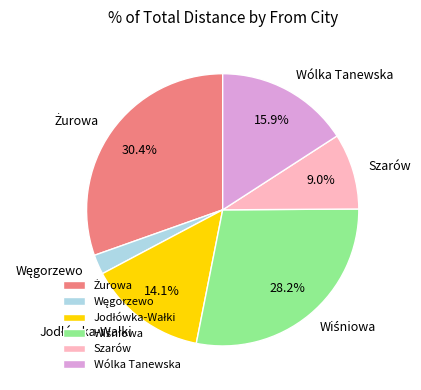

To the nearest percent, what is the difference between the largest and smallest slice percentages?

28%